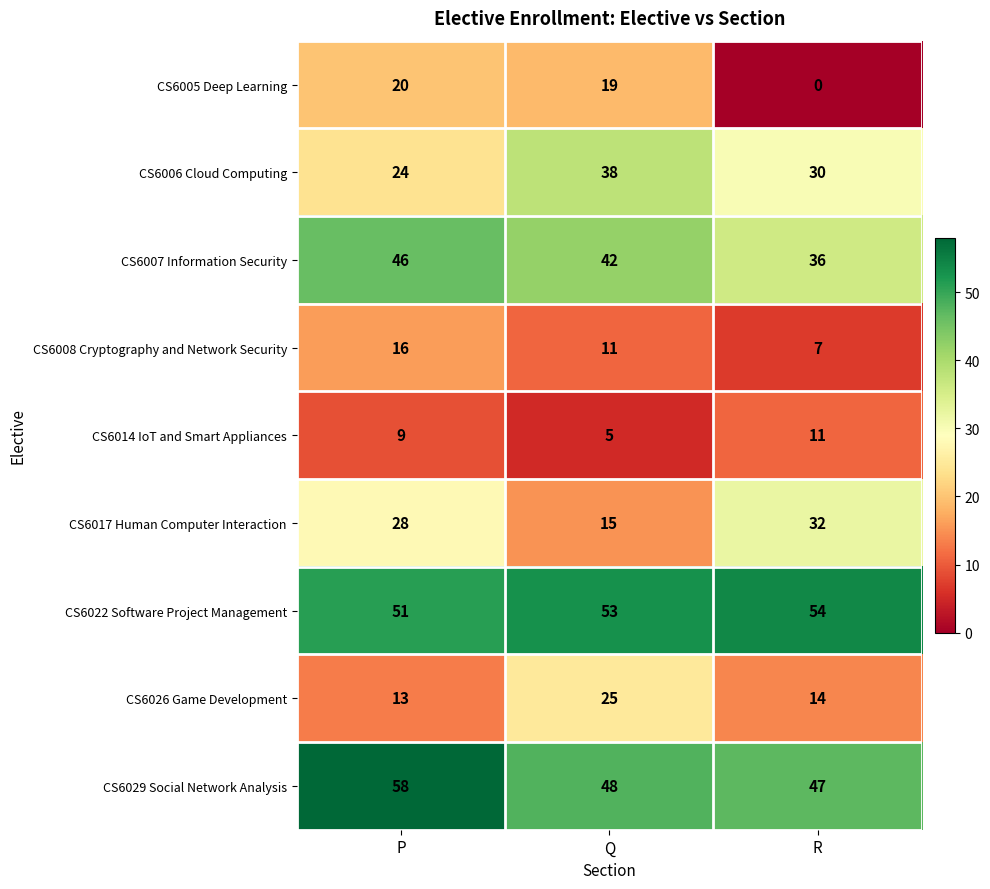

Reading left to right, transcribe all the data shown in this chart.

CS6005 Deep Learning: 20	19	0
CS6006 Cloud Computing: 24	38	30
CS6007 Information Security: 46	42	36
CS6008 Cryptography and Network Security: 16	11	7
CS6014 IoT and Smart Appliances: 9	5	11
CS6017 Human Computer Interaction: 28	15	32
CS6022 Software Project Management: 51	53	54
CS6026 Game Development: 13	25	14
CS6029 Social Network Analysis: 58	48	47